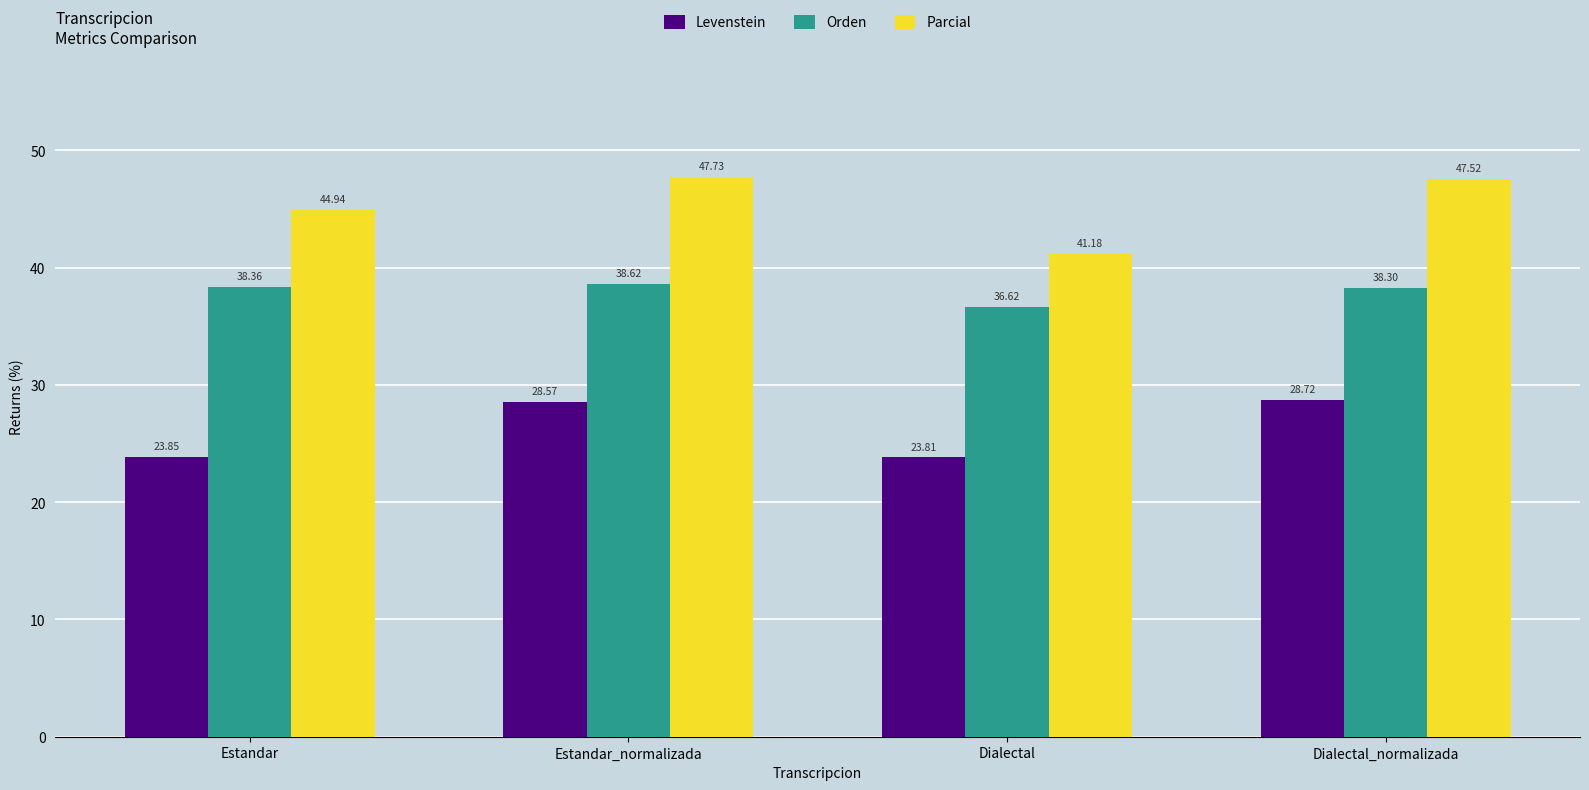

What is the label of the 1st bar from the left?

Estandar